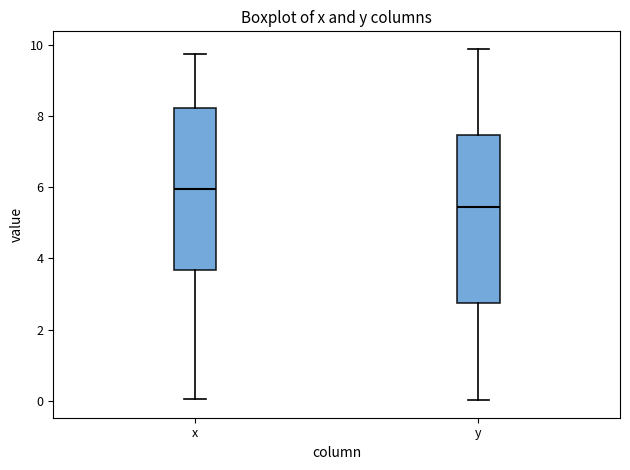

Which box has the highest median line?

x